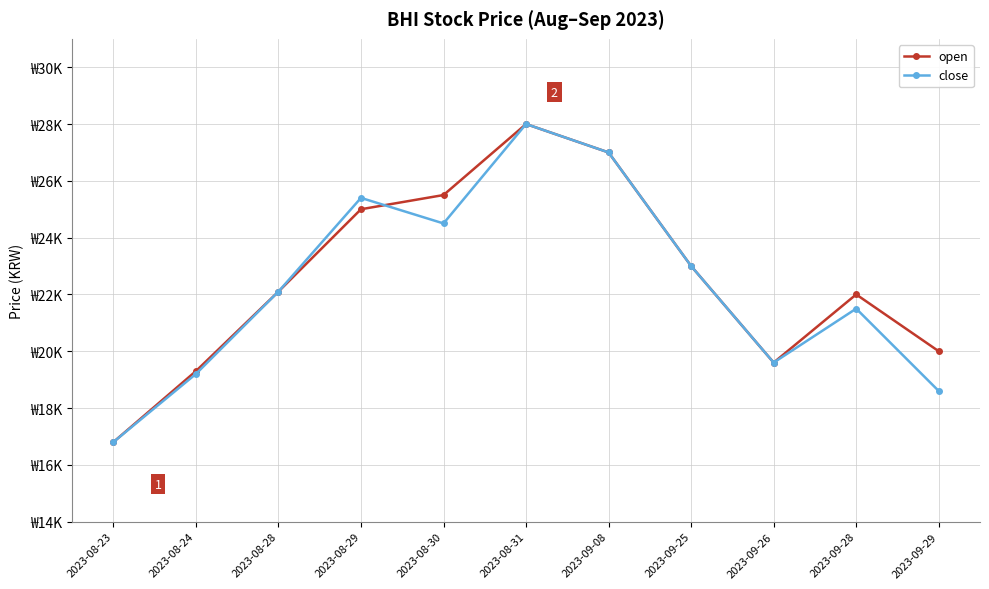

What is the greatest value displayed?

28000